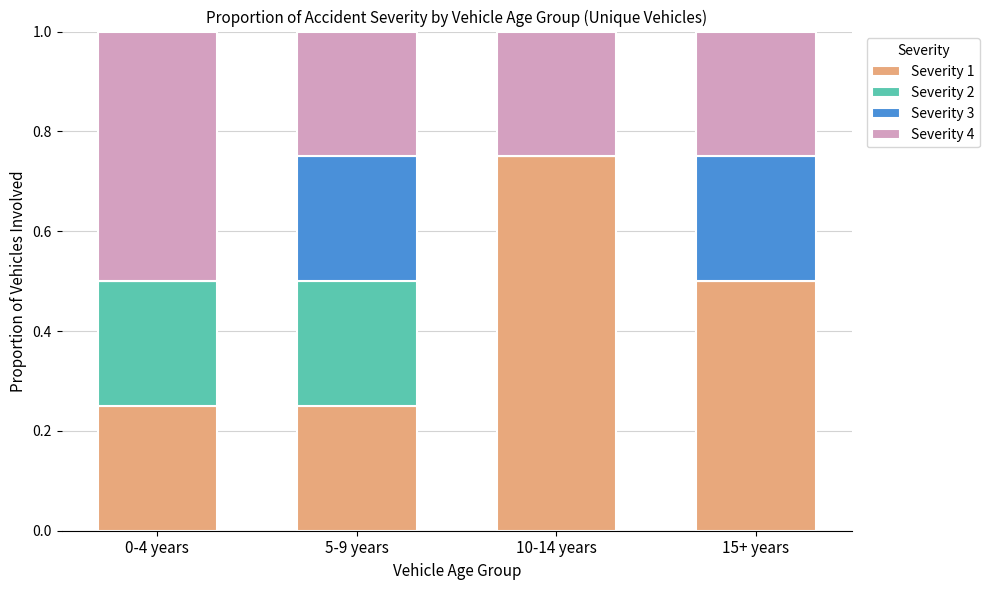

Which category has the highest value in the Severity 1 series?

10-14 years